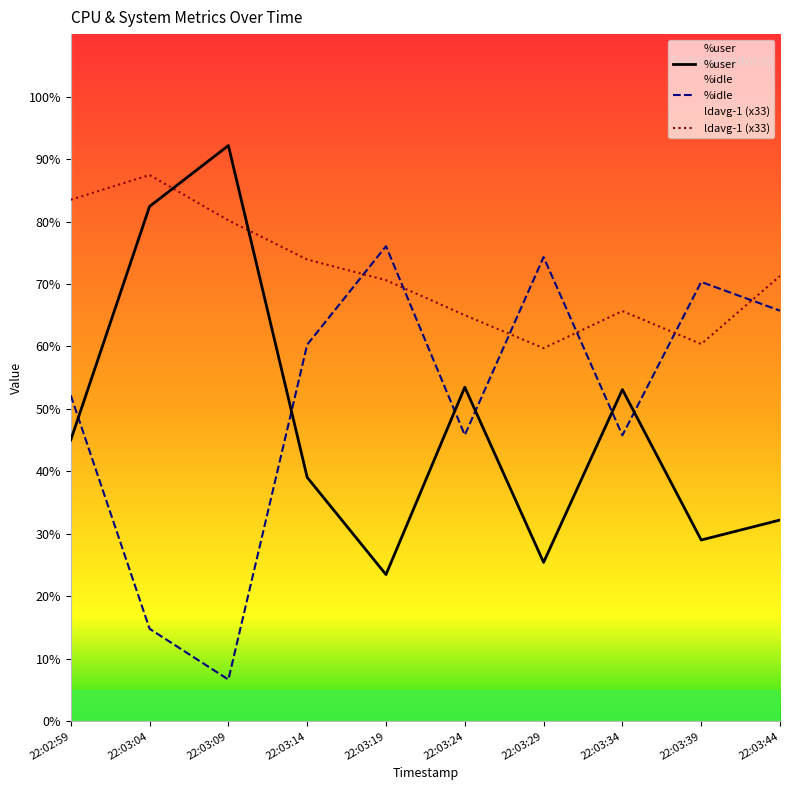

True or false: %user has a value of 13.8 at 22:03:19.

False